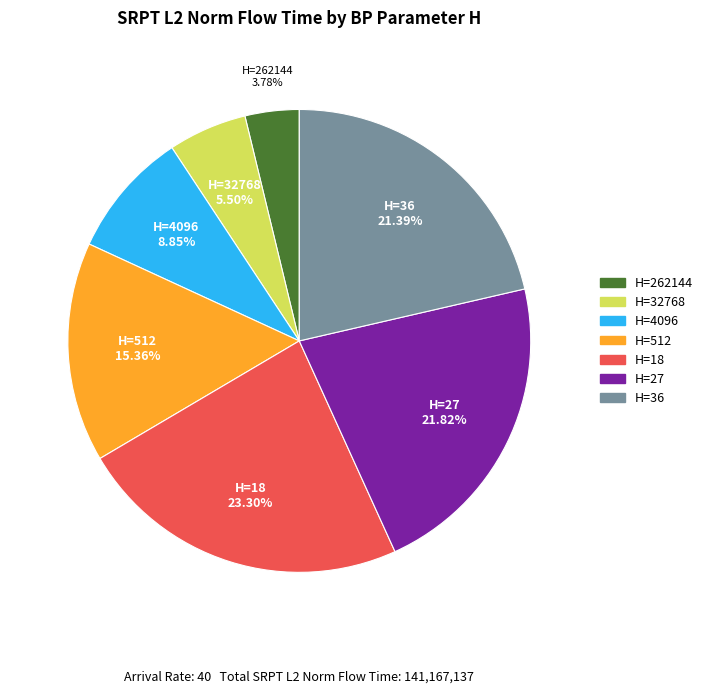

To the nearest percent, what is the average slice percentage?

14%